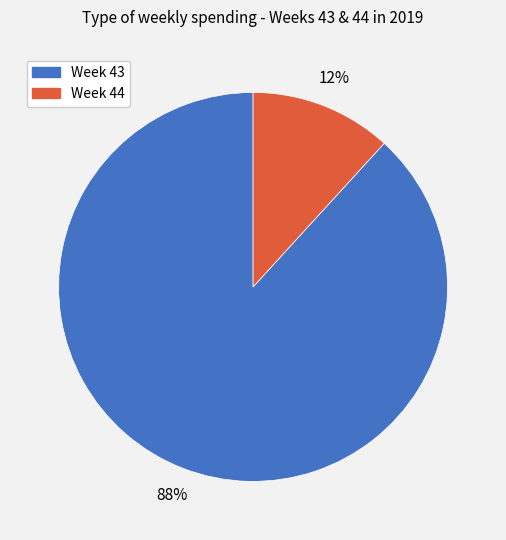

Is there a majority slice in this chart?

Yes